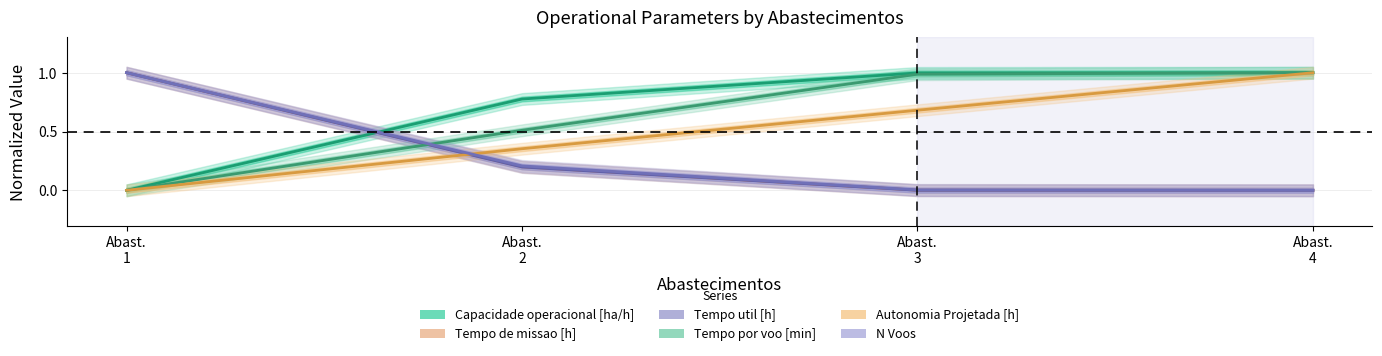

How many values in the Tempo de missao [h] series exceed 0?

3